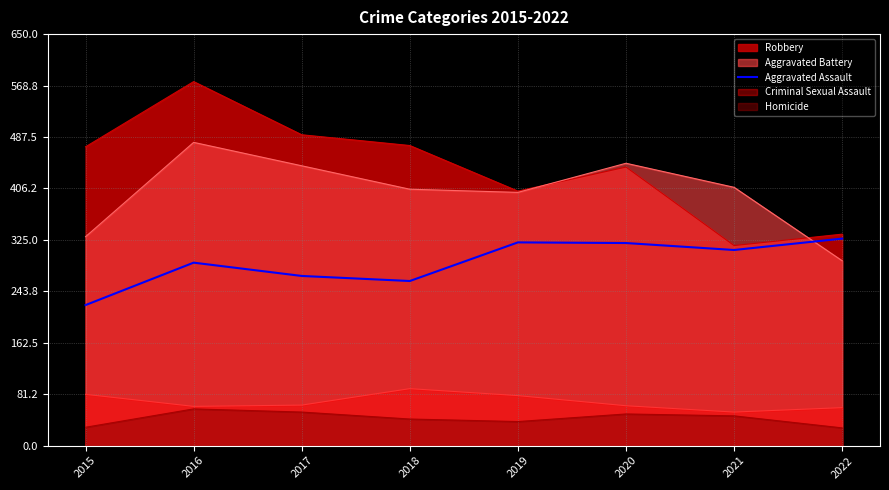

What is the approximate value at 2021?

309